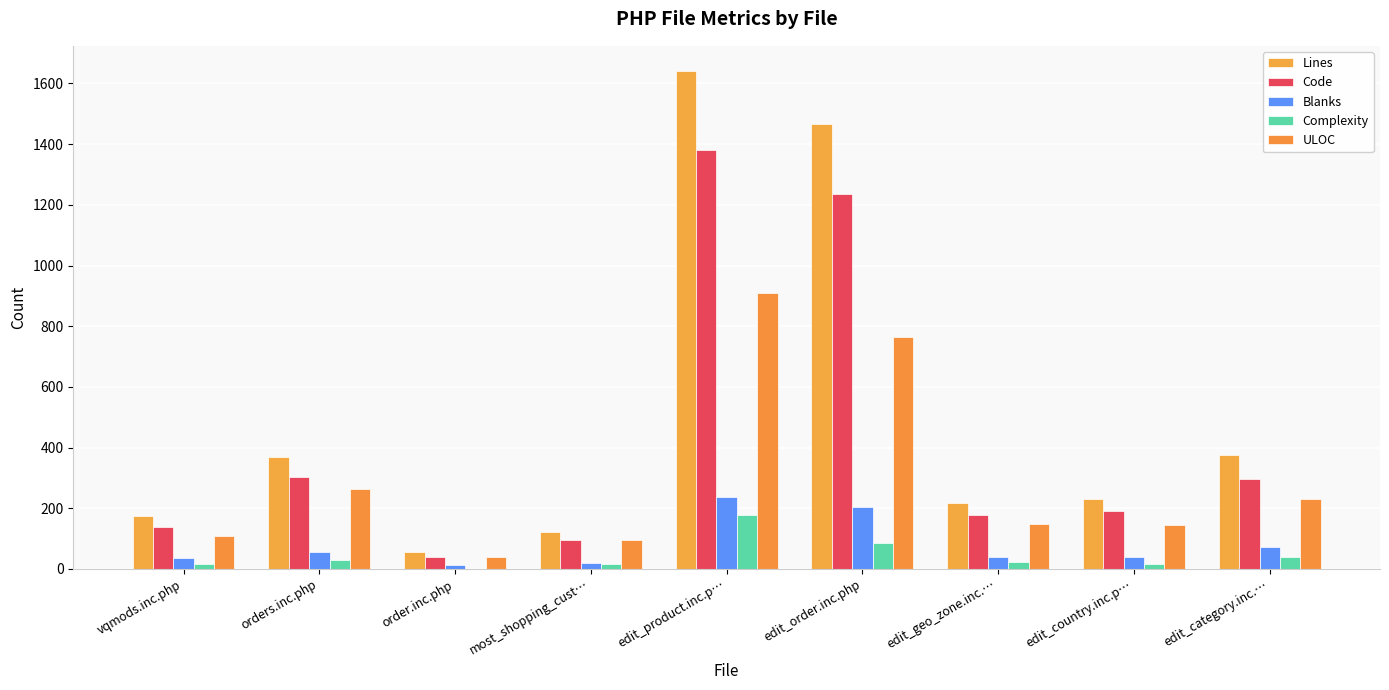

How many groups of bars are there?

9